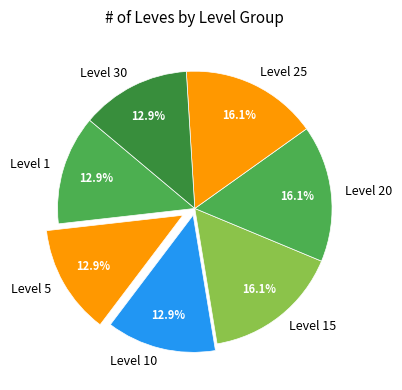

Do Level 15 and Level 20 together represent more than half of the pie?

No